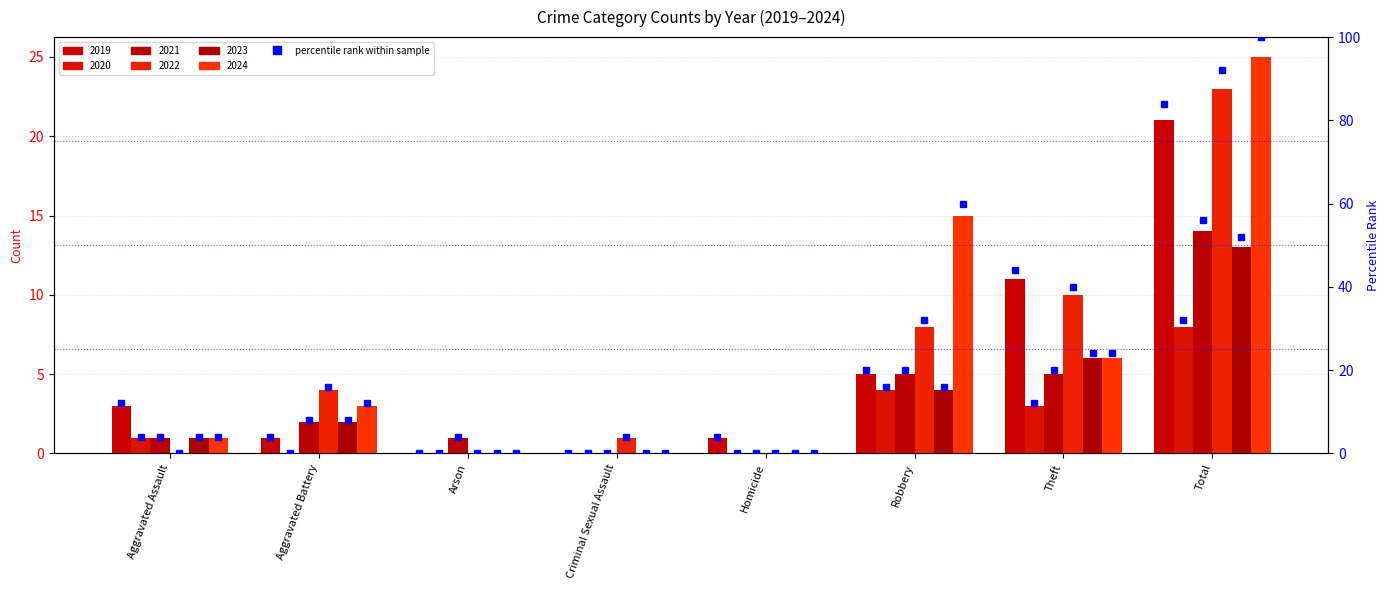

Rank the categories by value from highest to lowest.

Total, Theft, Robbery, Aggravated Assault, Aggravated Battery, Homicide, Arson, Criminal Sexual Assault